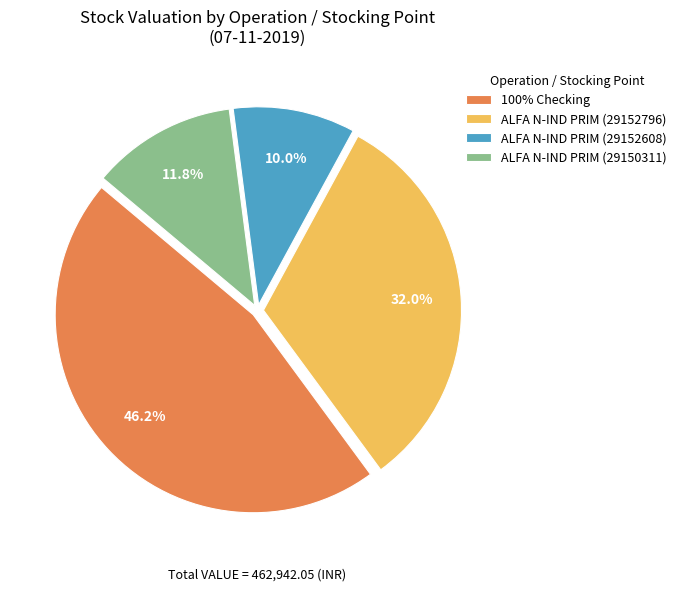

What percentage is the 100% Checking slice, to the nearest percent?

46%